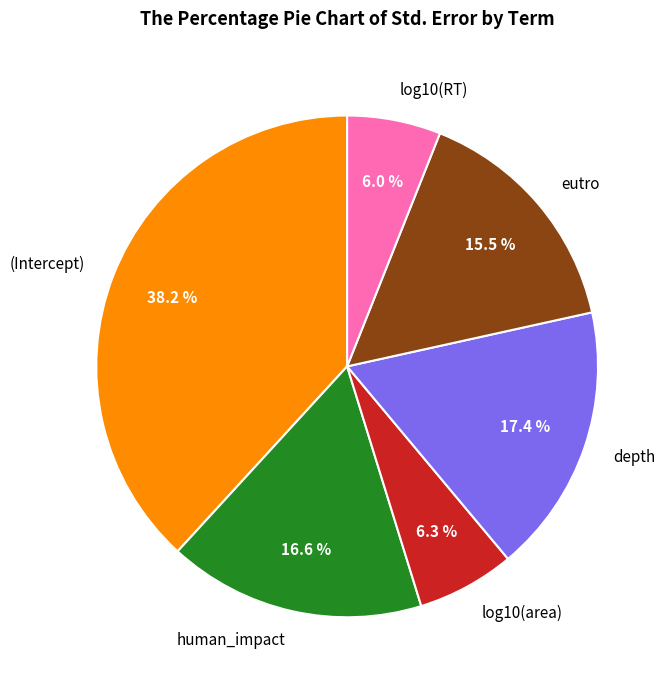

Is eutro the majority of the pie?

No